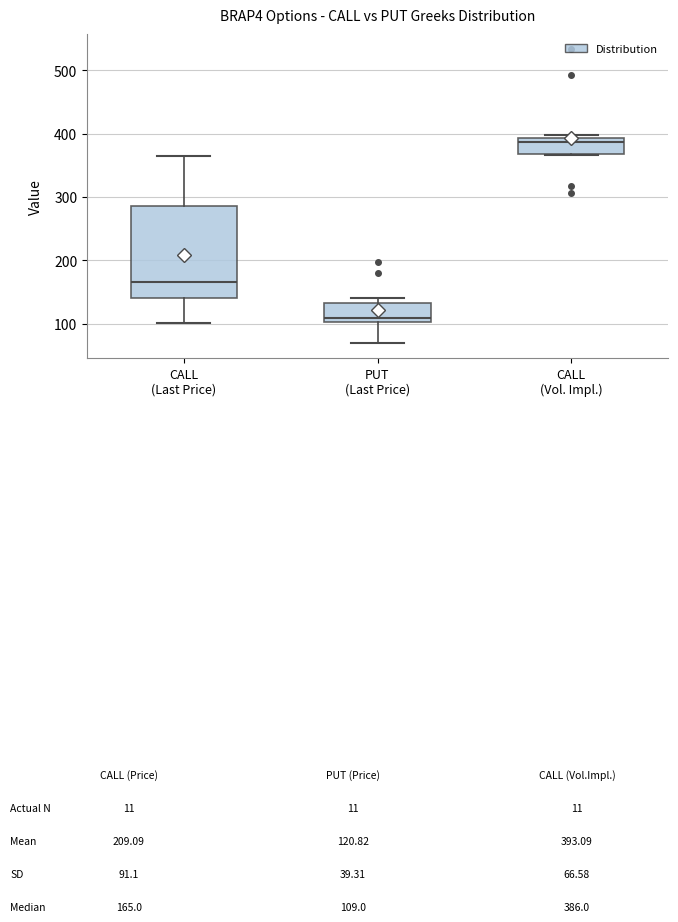

Comparing the boxes themselves (not the whiskers), which one is the tallest?

CALL (Last Price)